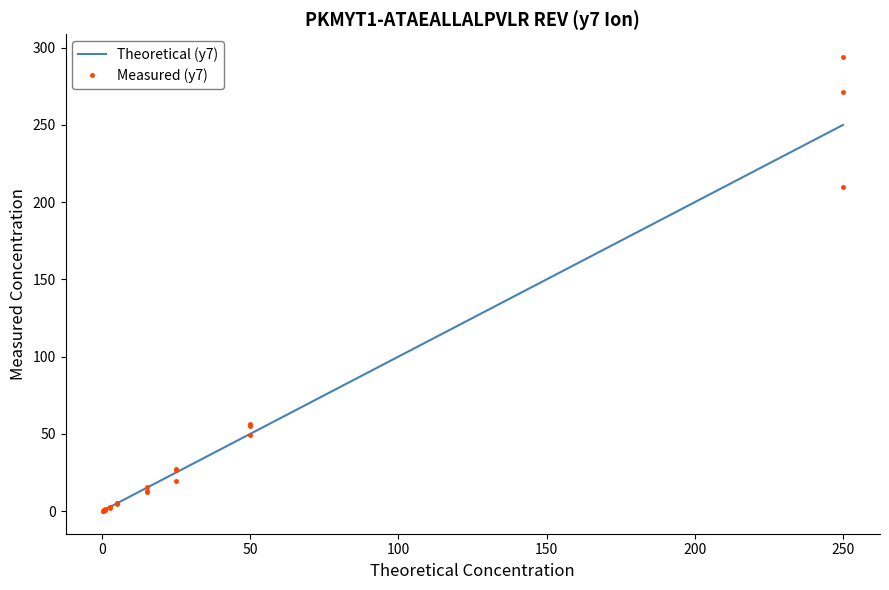

What is the value of the Theoretical (y7) point at the 1st from the left?

0.1